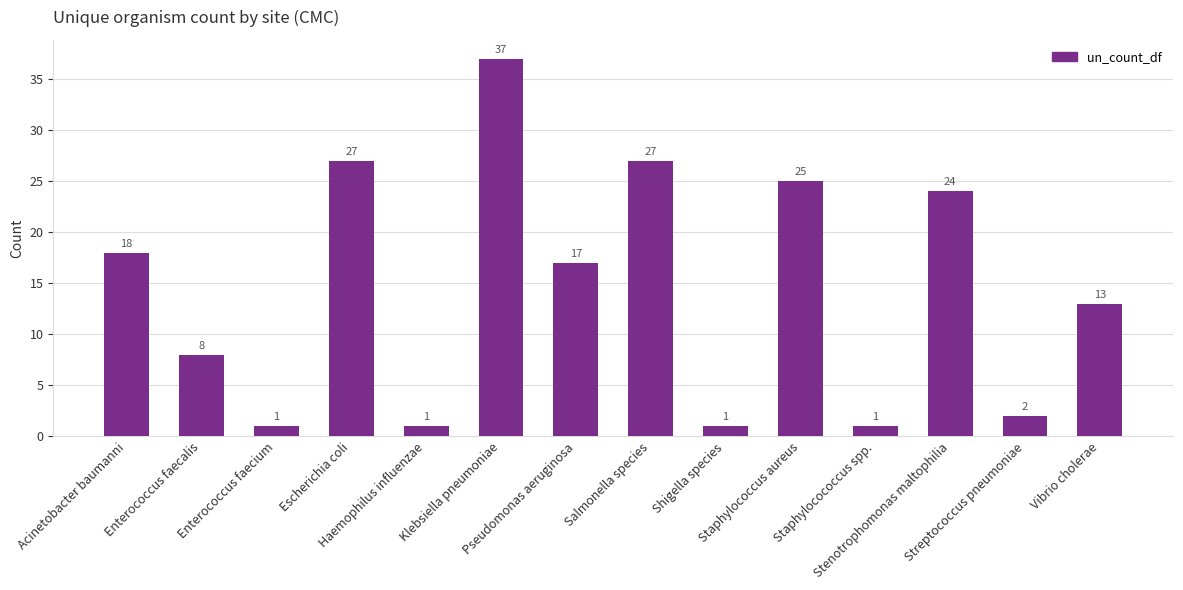

Which has a higher value, Pseudomonas aeruginosa or Enterococcus faecium?

Pseudomonas aeruginosa